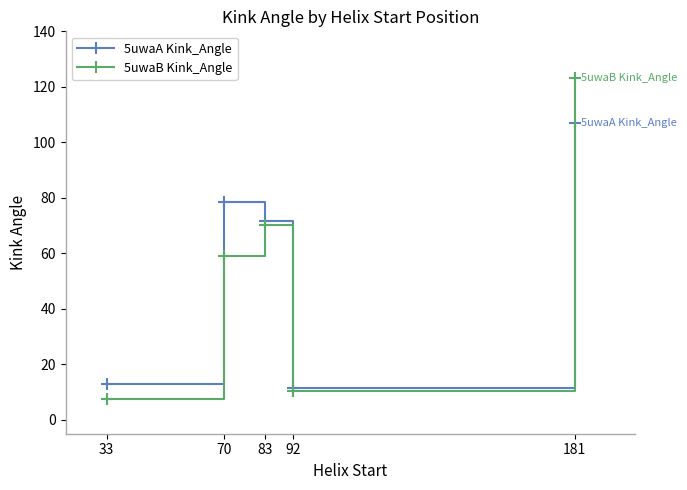

In 5uwaA Kink_Angle, how many points are higher than both neighbors (excluding endpoints)?

1